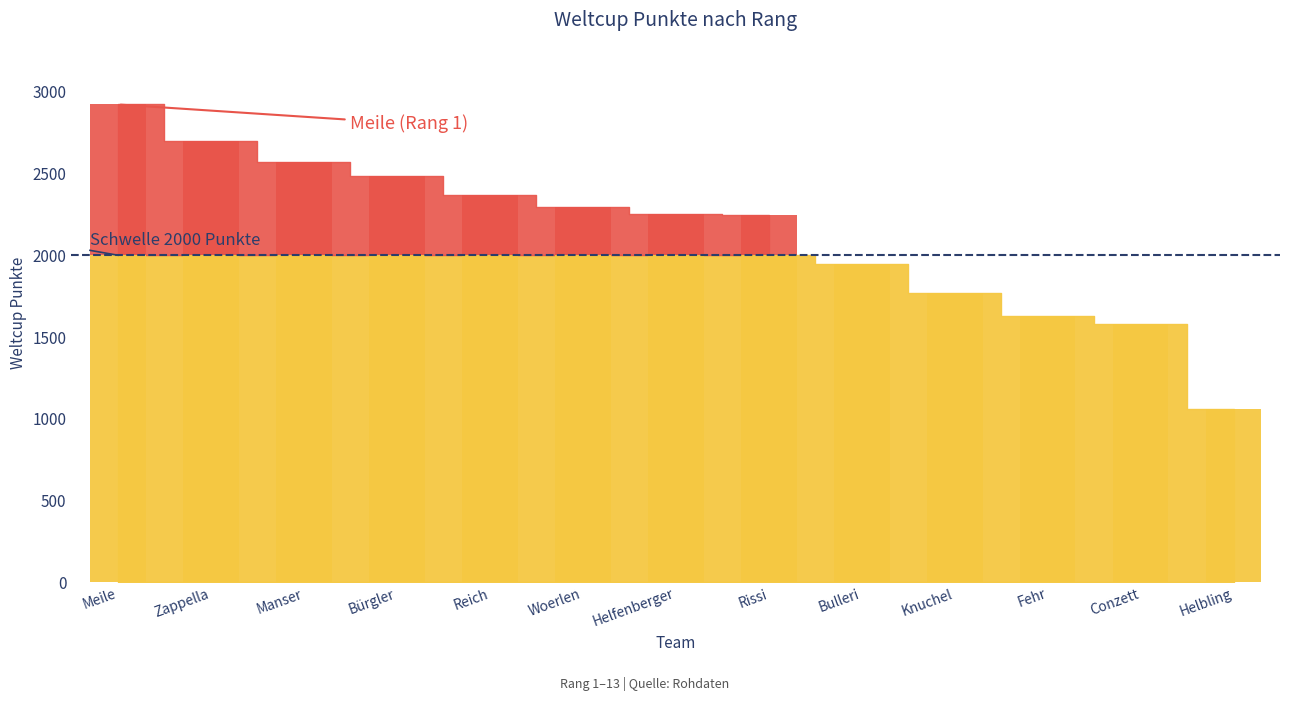

Where is the data nearest to the value 1991?

Bulleri